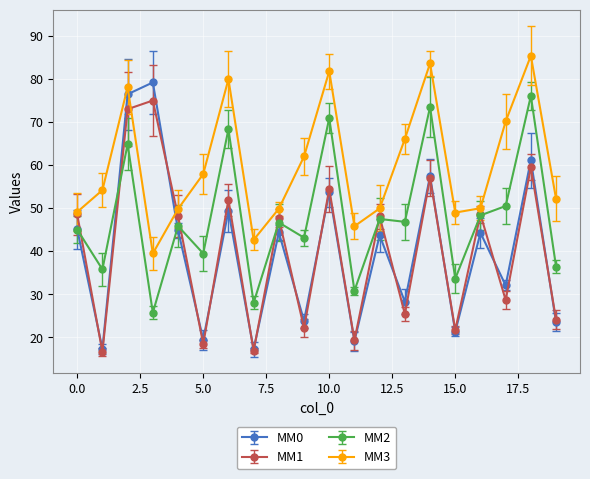

Which series has the largest range (max minus min)?

MM0